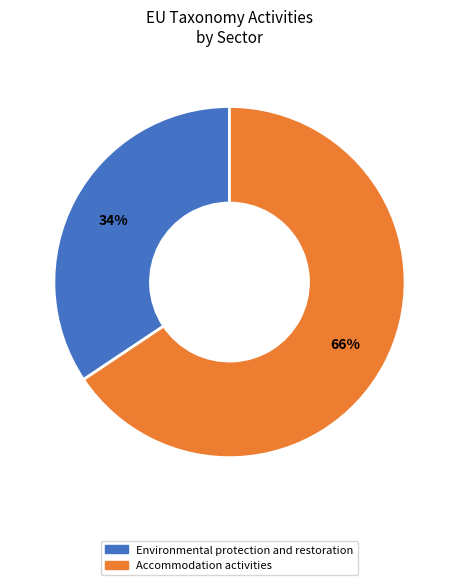

To the nearest percent, what is the average slice percentage?

50%